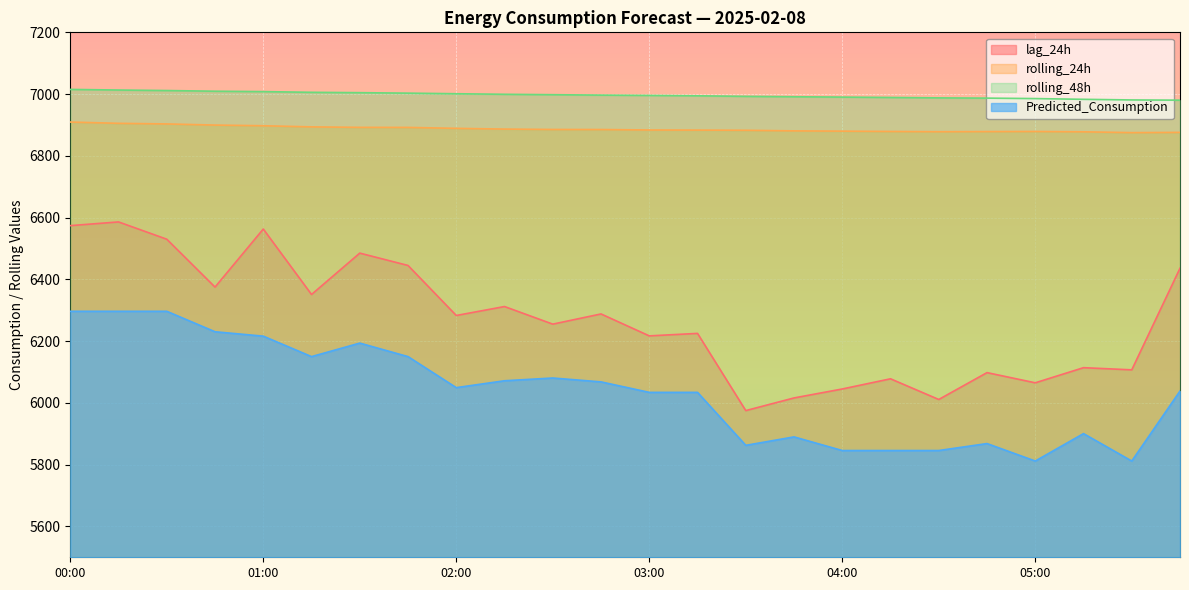

Where does the Predicted_Consumption series first go above 6049?

00:00